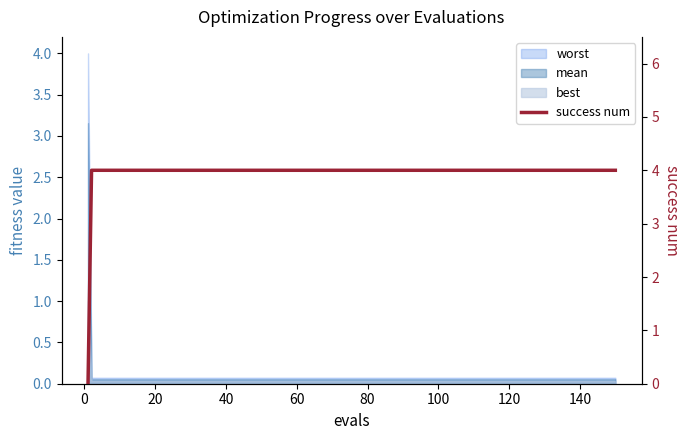

Reading left to right, list all the values displayed in this chart.

0	4	4	4	4	4	4	4	4	4	4	4	4	4	4	4	4